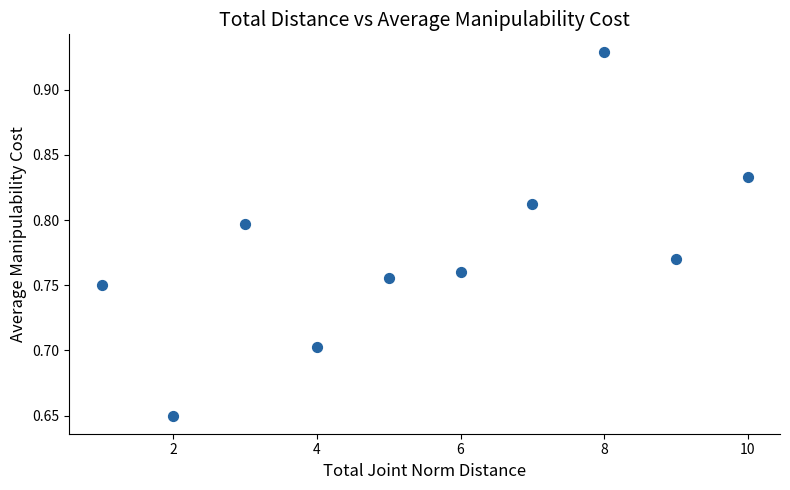

What is the average X value?

5.5